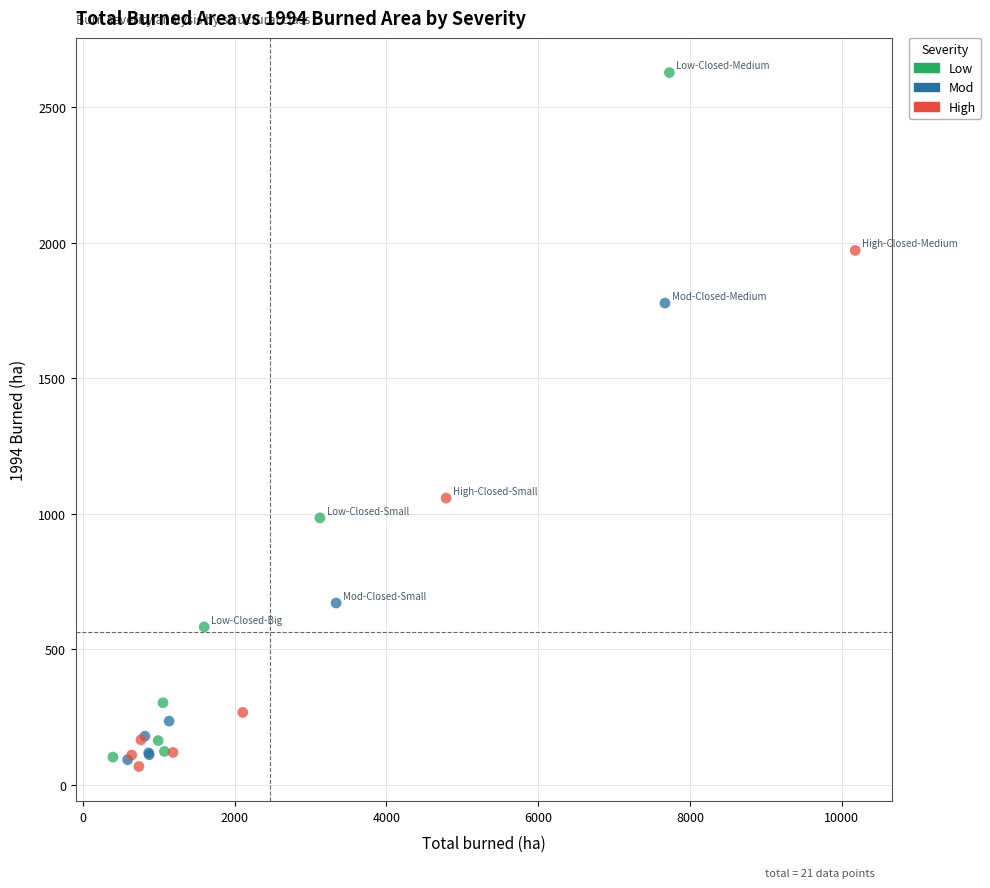

Which series reaches the maximum Y coordinate?

Low